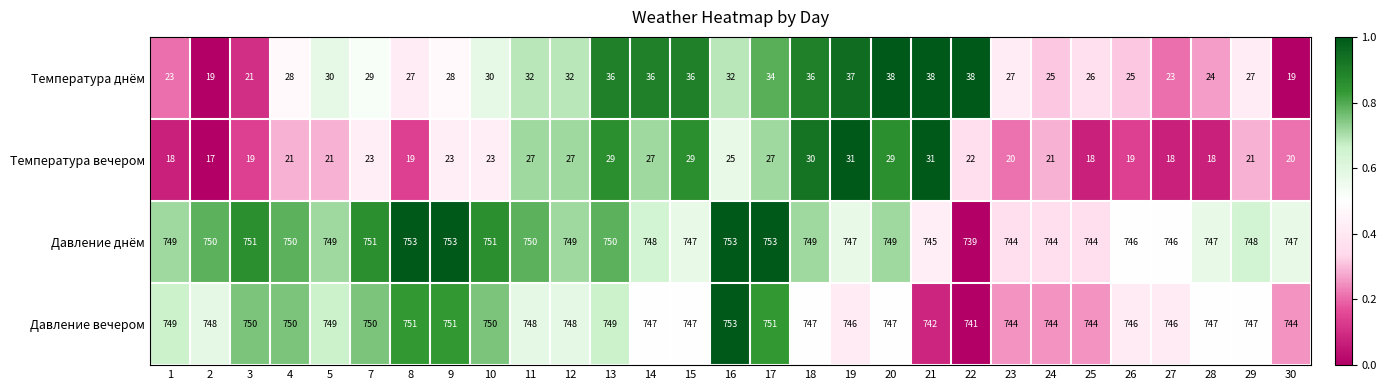

Is it true that Температура днём equals 51 at 15?

False